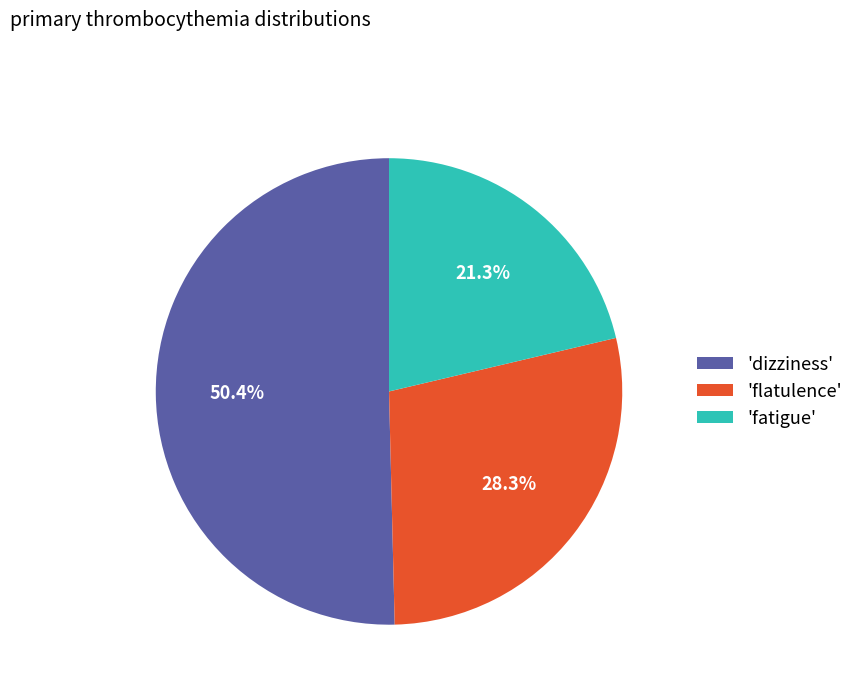

What is the largest slice in the pie chart?

'dizziness'